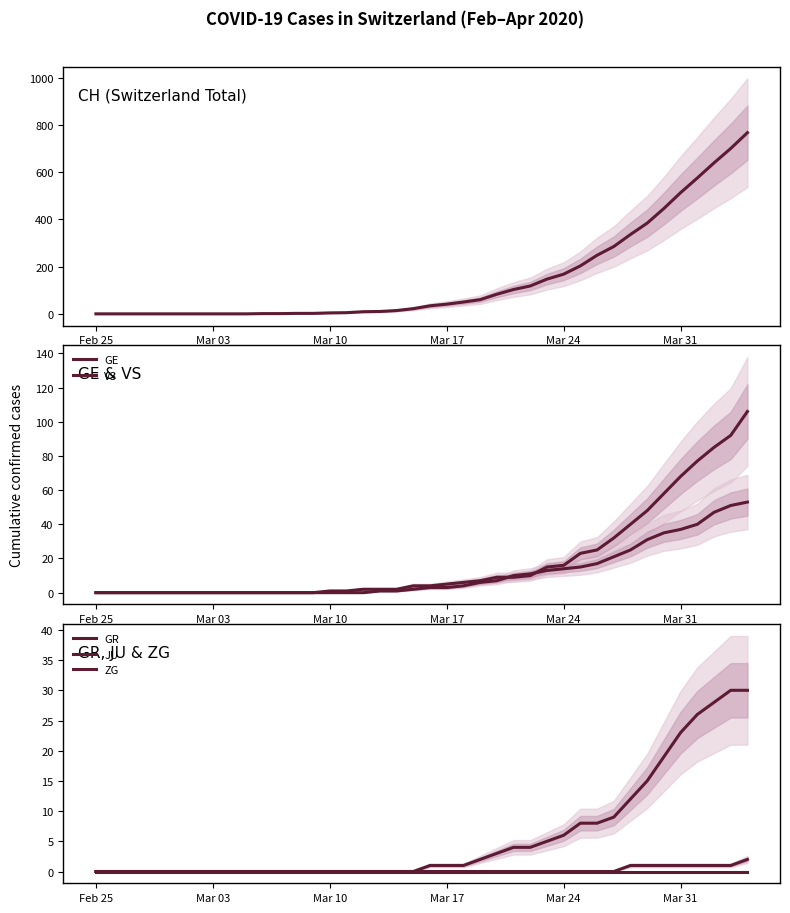

What is the value of the GE point at the 18th from the left?

2